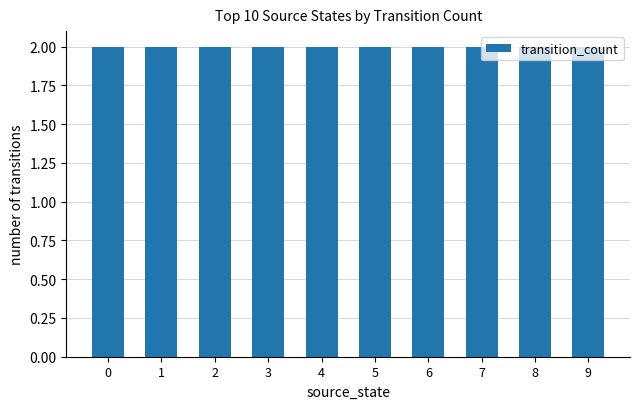

The value at 4 is 3. True or false?

False